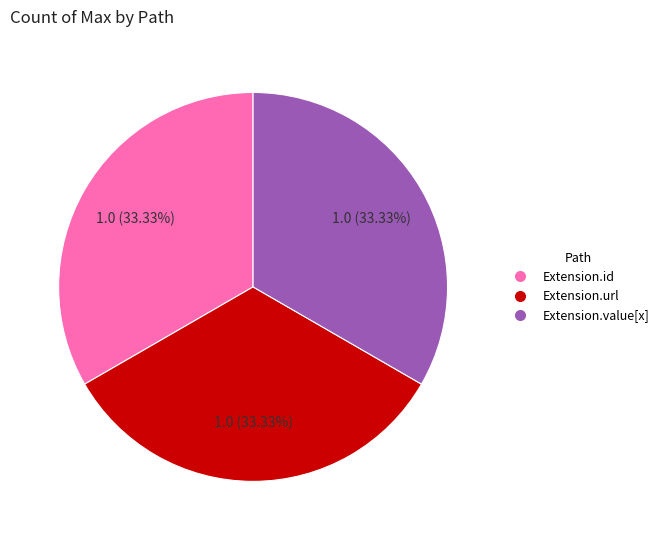

How many slices are in this pie chart?

3